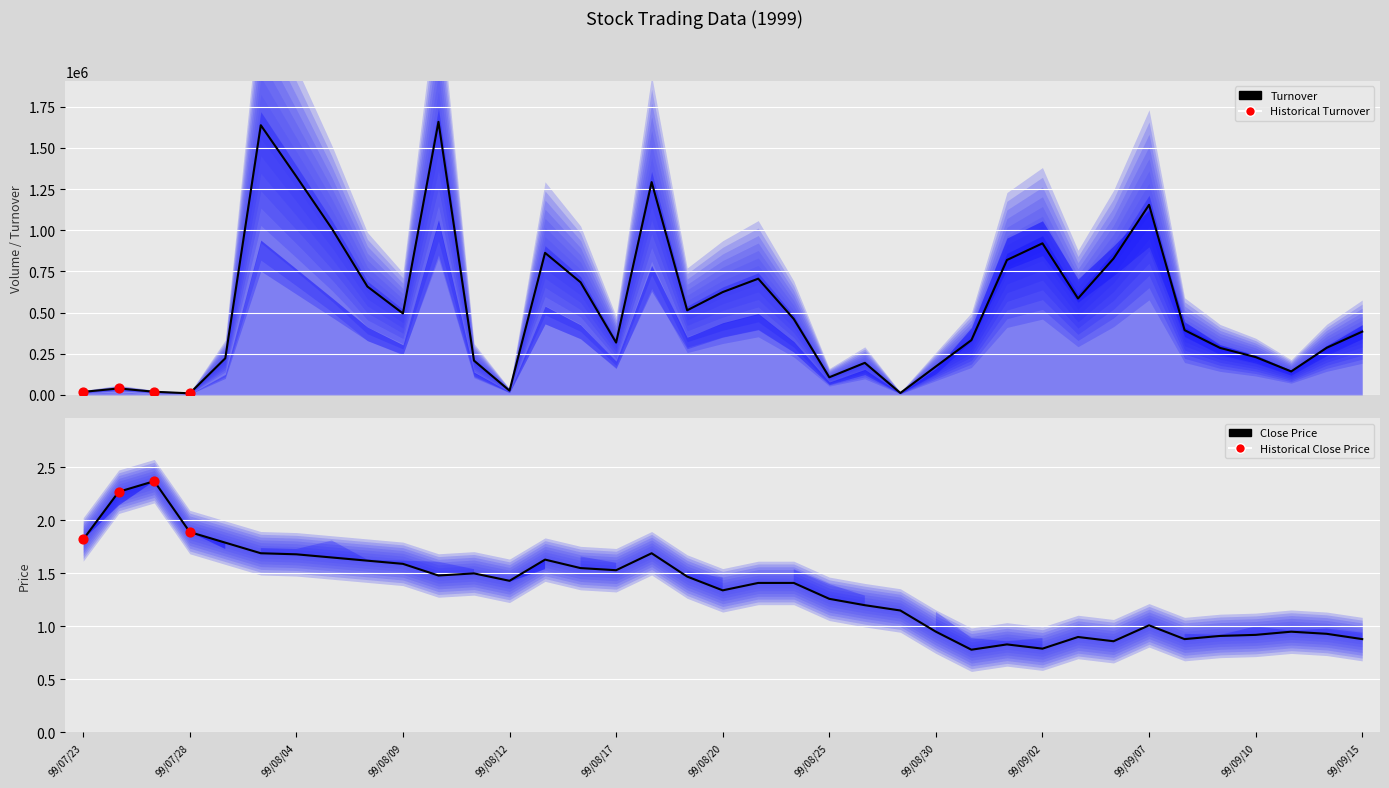

At which category is the sum across all series the highest?

99/08/10